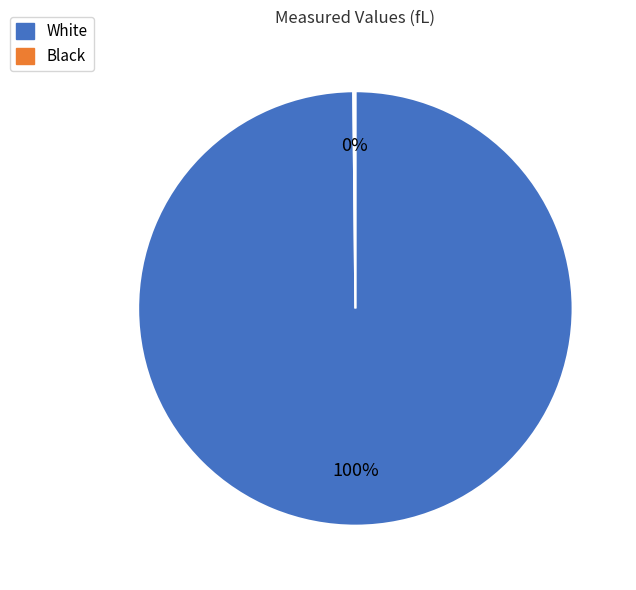

Which slice is the largest?

White